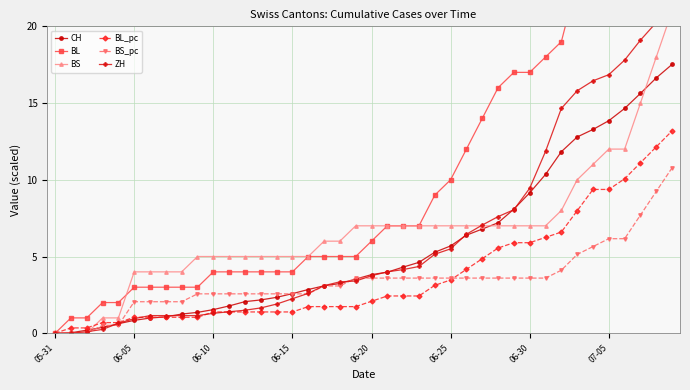

Which series has the largest range (max minus min)?

BL